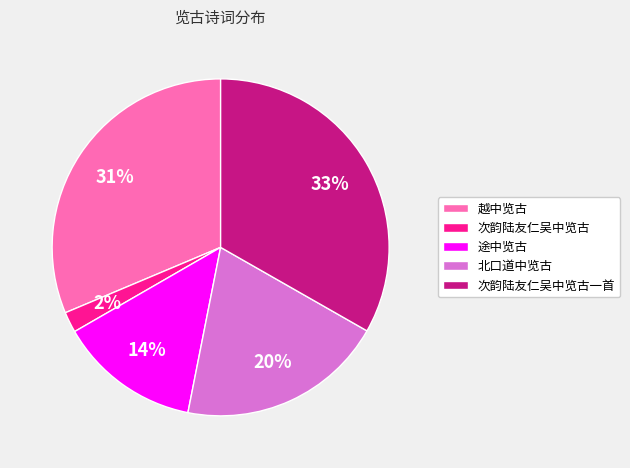

Does 次韵陆友仁吴中览古 represent more than half of the total?

No